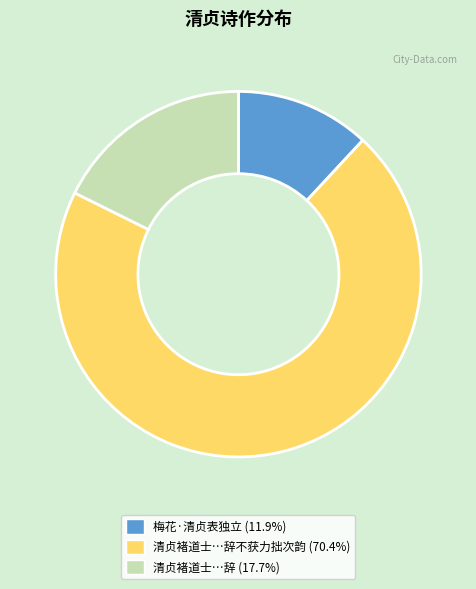

Is there a majority slice in this chart?

Yes